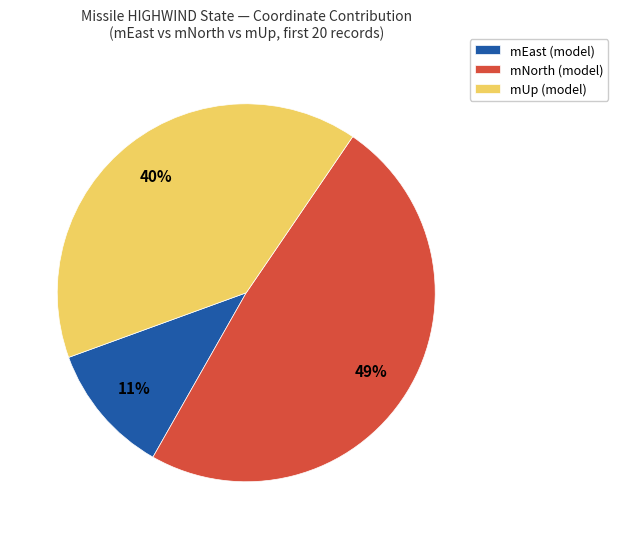

Do mEast (model) and mNorth (model) together represent more than half of the pie?

Yes